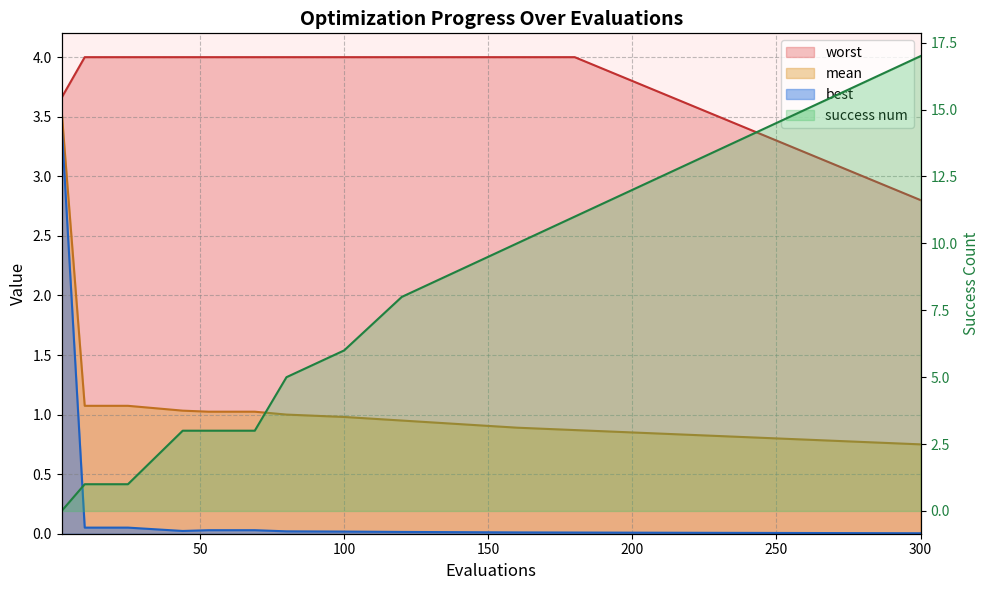

What is the difference between the maximum and minimum values in the worst series?

1.2